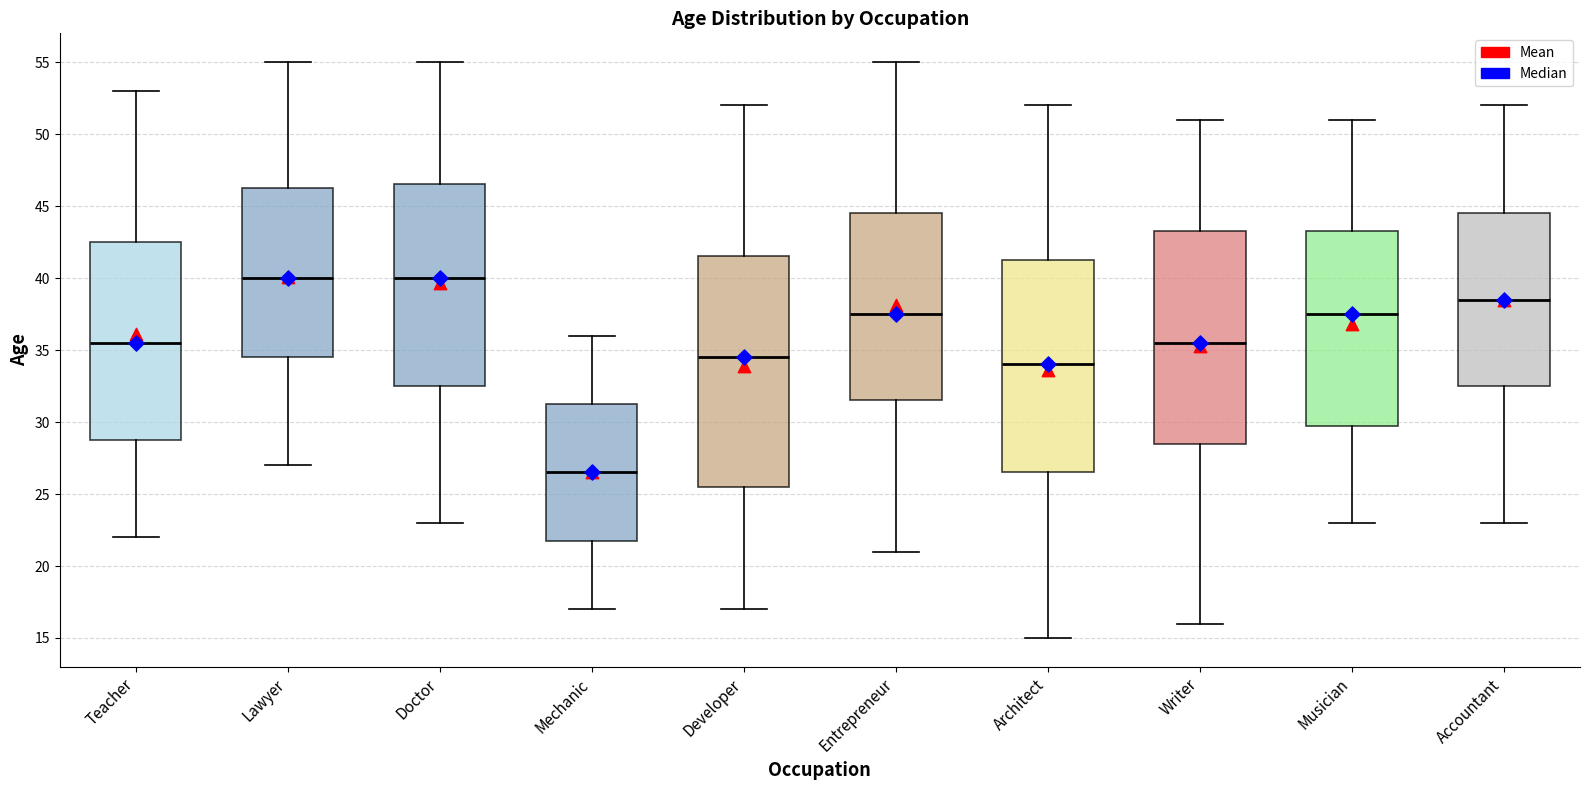

Reading left to right, read every box against the y-axis: the position of its median line, the range the box covers, and the ends of its whiskers. The values are not printed on the chart, so give them approximately, as read against the axis.

Teacher: median 35.5, box 29.0 to 42.5, whiskers 22.0 to 53.0
Lawyer: median 40.0, box 34.5 to 46.5, whiskers 27.0 to 55.0
Doctor: median 40.0, box 32.5 to 46.5, whiskers 23.0 to 55.0
Mechanic: median 26.5, box 22.0 to 31.5, whiskers 17.0 to 36.0
Developer: median 34.5, box 25.5 to 41.5, whiskers 17.0 to 52.0
Entrepreneur: median 37.5, box 31.5 to 44.5, whiskers 21.0 to 55.0
Architect: median 34.0, box 26.5 to 41.5, whiskers 15.0 to 52.0
Writer: median 35.5, box 28.5 to 43.5, whiskers 16.0 to 51.0
Musician: median 37.5, box 30.0 to 43.5, whiskers 23.0 to 51.0
Accountant: median 38.5, box 32.5 to 44.5, whiskers 23.0 to 52.0